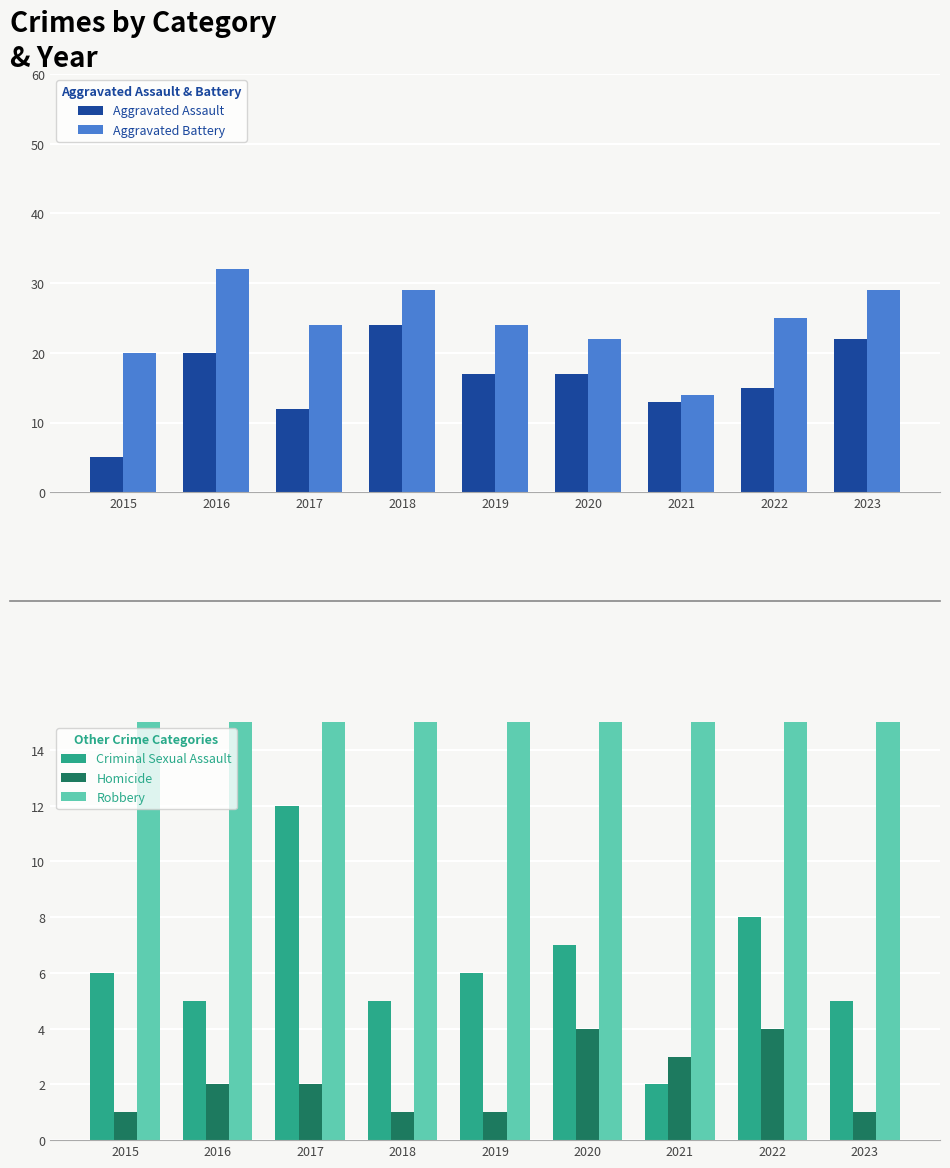

What is the approximate value of Aggravated Assault at 2019, to the nearest 5?

15